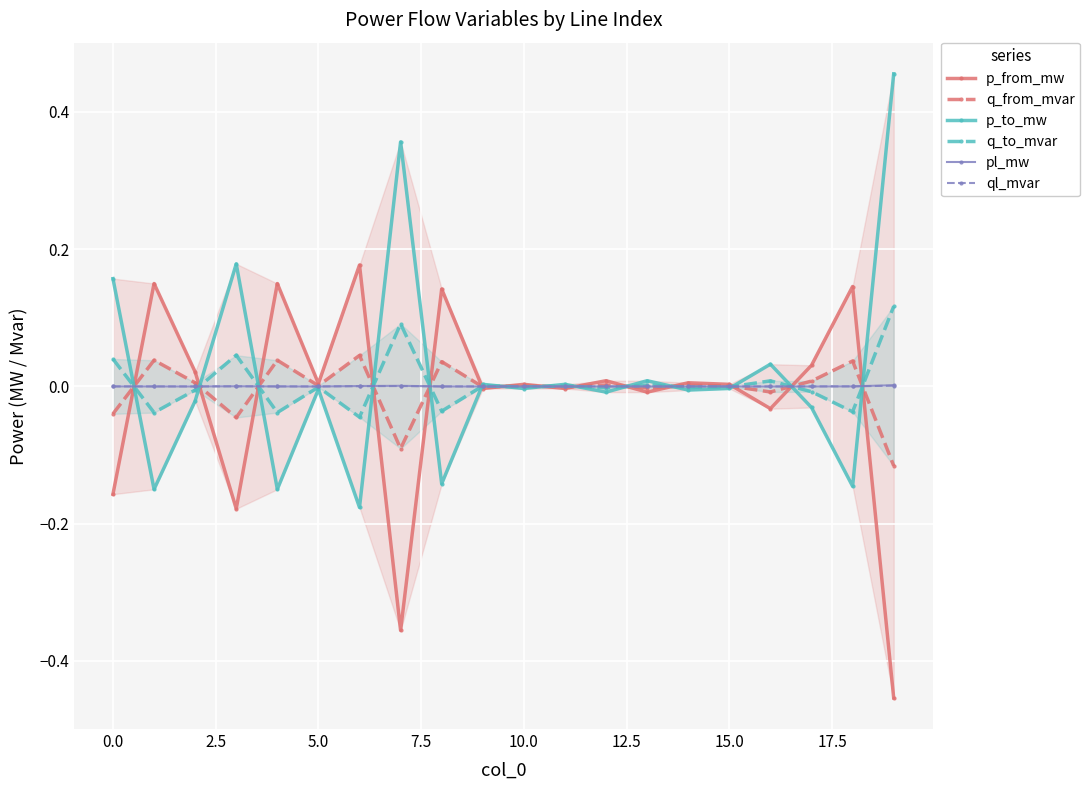

What position from the left is 19?

20